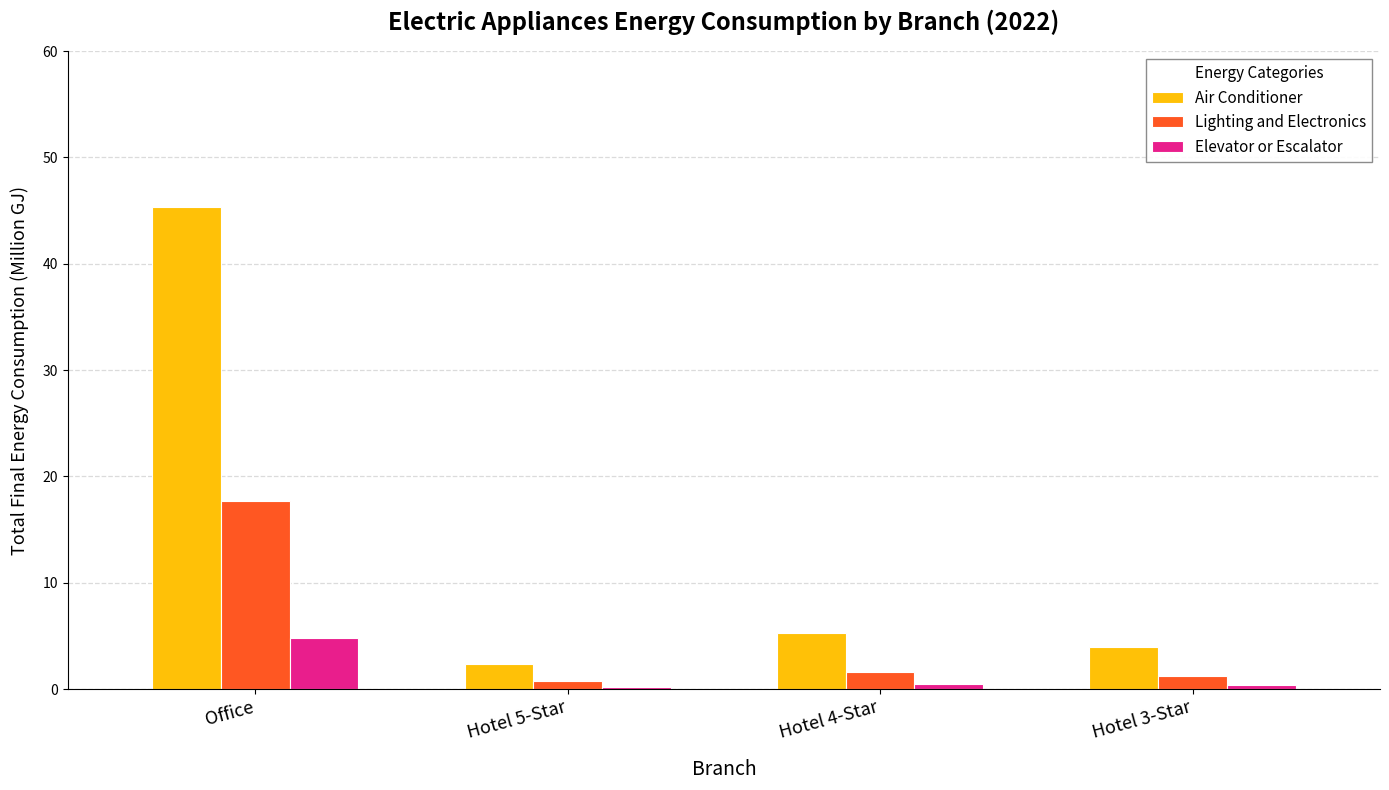

What is the difference between the second highest and second lowest values in the Lighting and Electronics series?

0.4